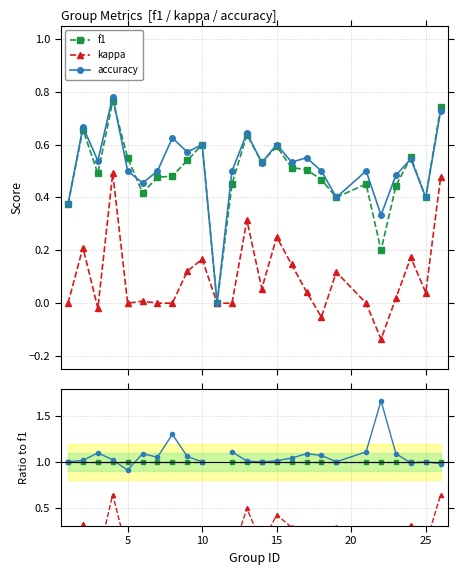

Which series ends up on top after the final intersection of f1 and accuracy?

f1